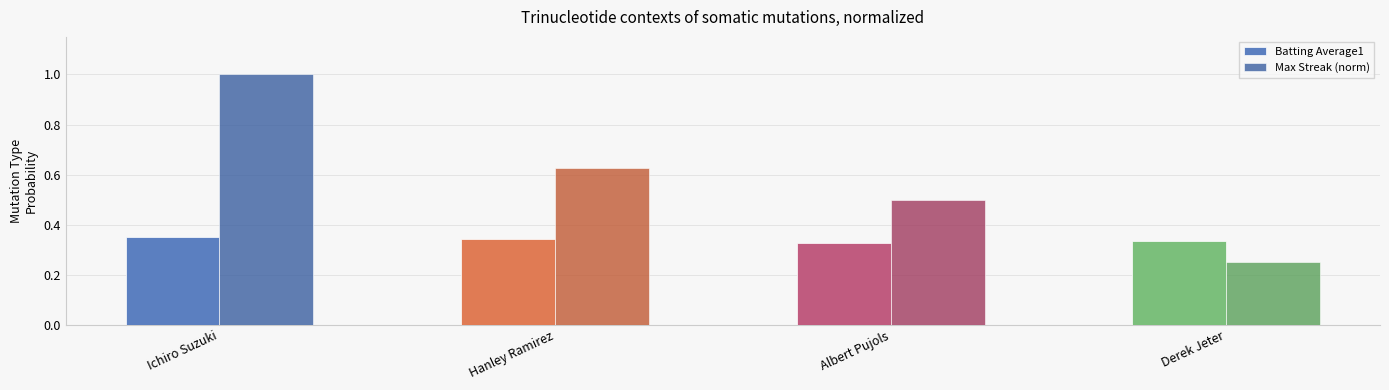

Rank the series by their maximum value, from lowest to highest.

Batting Average1, Max Streak (norm)